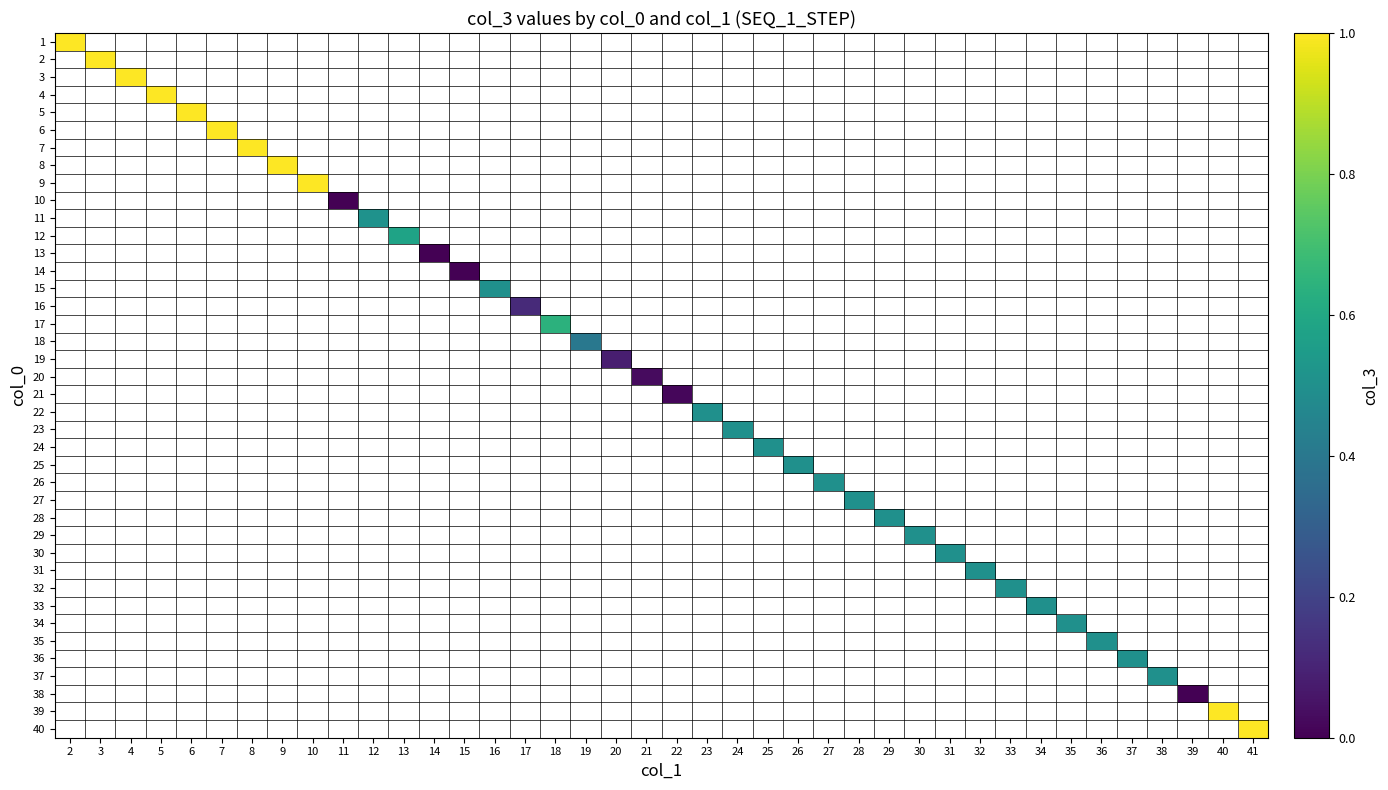

Count the number of categories in the chart.

40